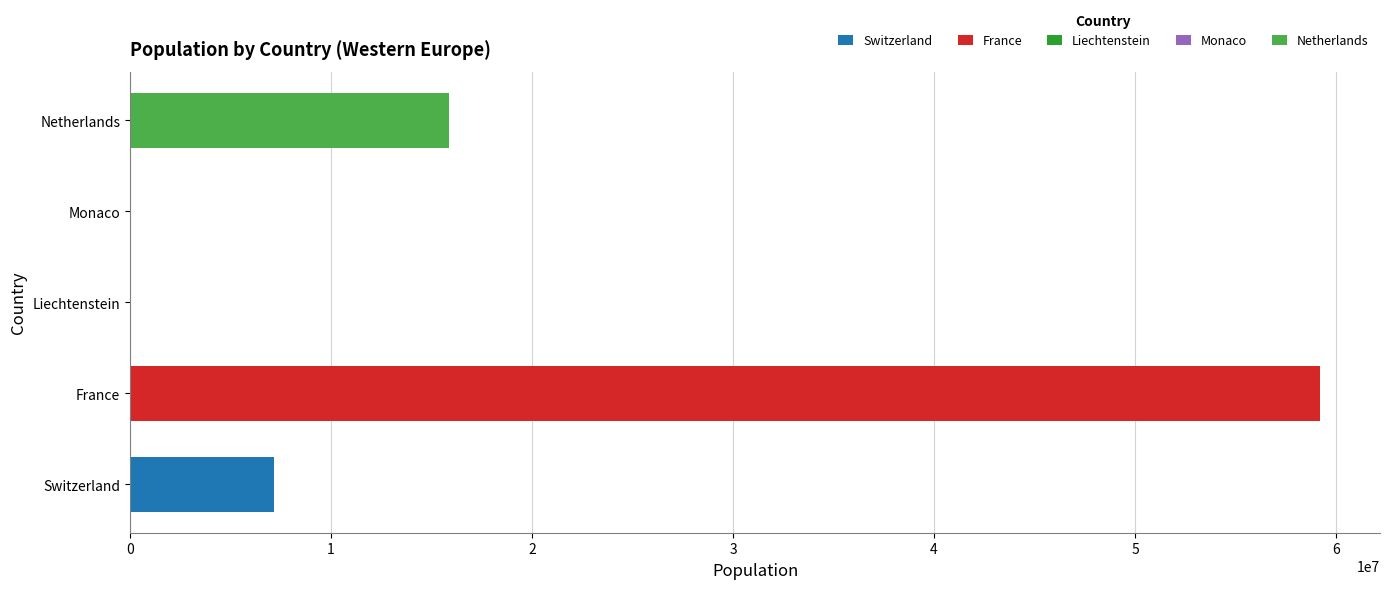

What is the value of the France bar at the 3rd from the left?

59225700.0